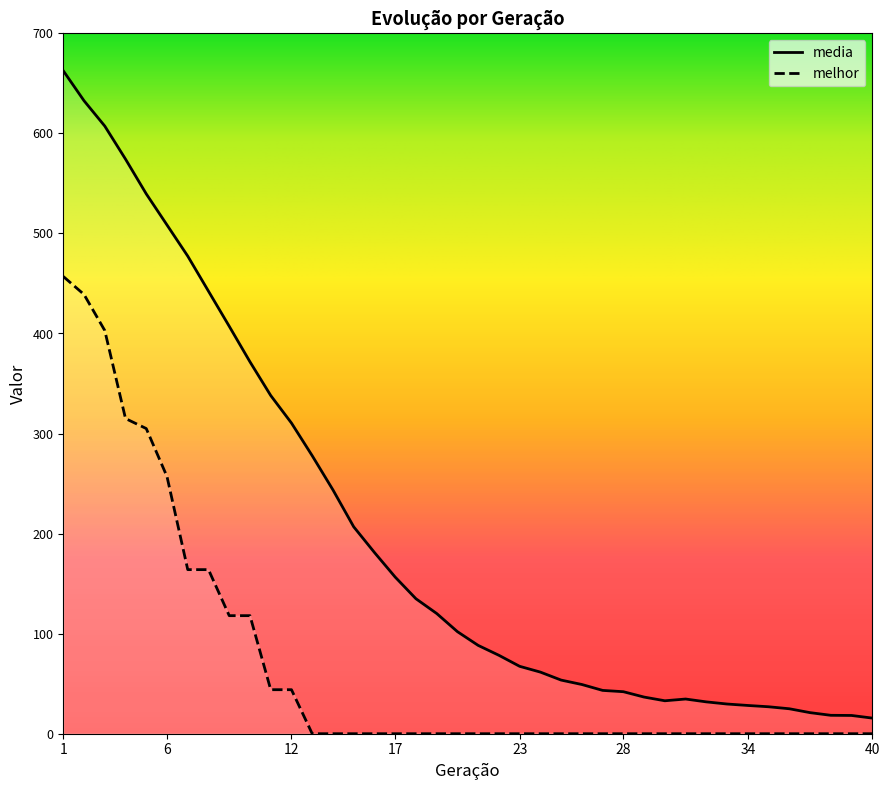

True or false: media has a value of 120.2 at 19.

True